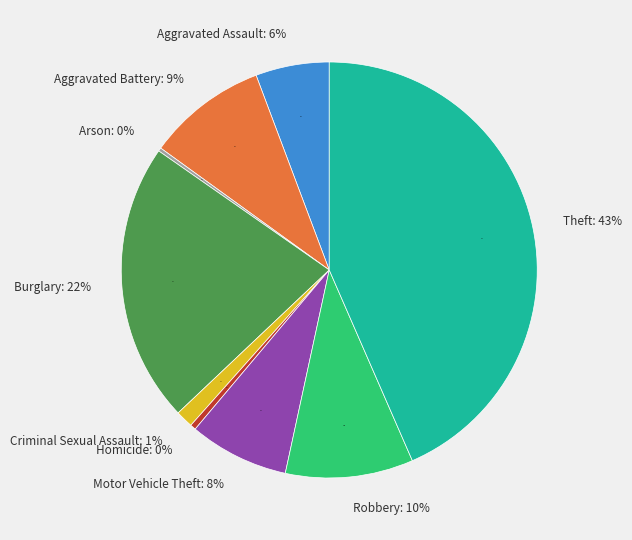

What is the smallest slice in the pie chart?

Arson